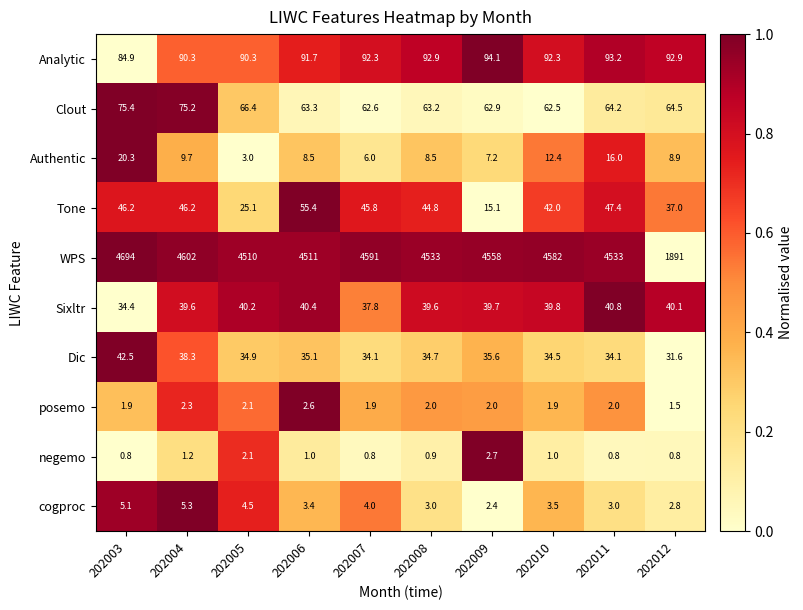

What is the sum of the WPS values at 202010 and 202003?

9276.0